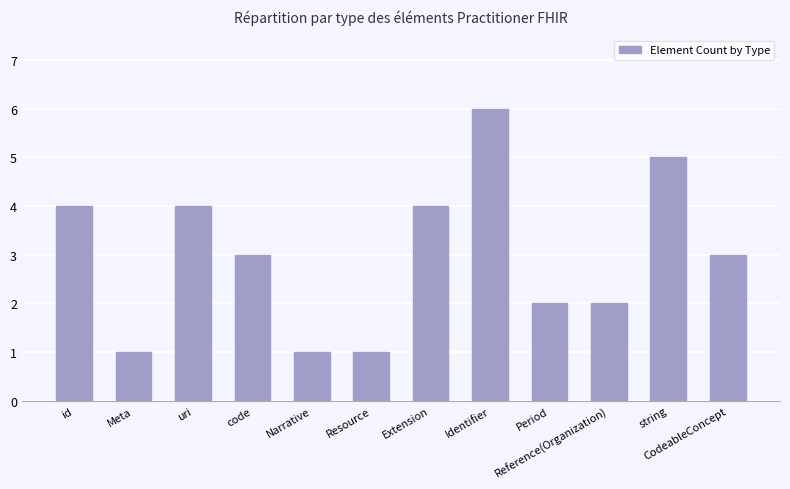

Reading left to right, what are all the values shown in this chart?

id=4	Meta=1	uri=4	code=3	Narrative=1	Resource=1	Extension=4	Identifier=6	Period=2	Reference(Organization)=2	string=5	CodeableConcept=3